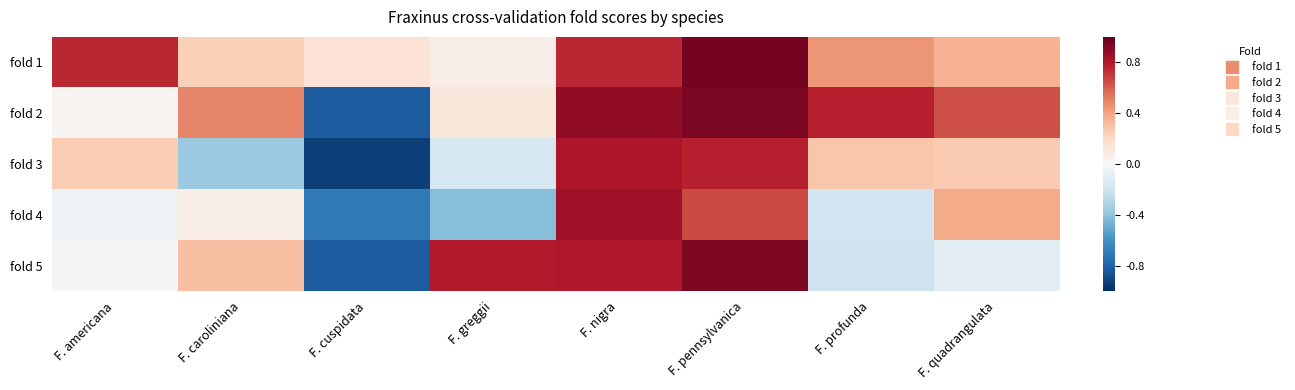

What is the total value across all series at F. greggii?

0.4